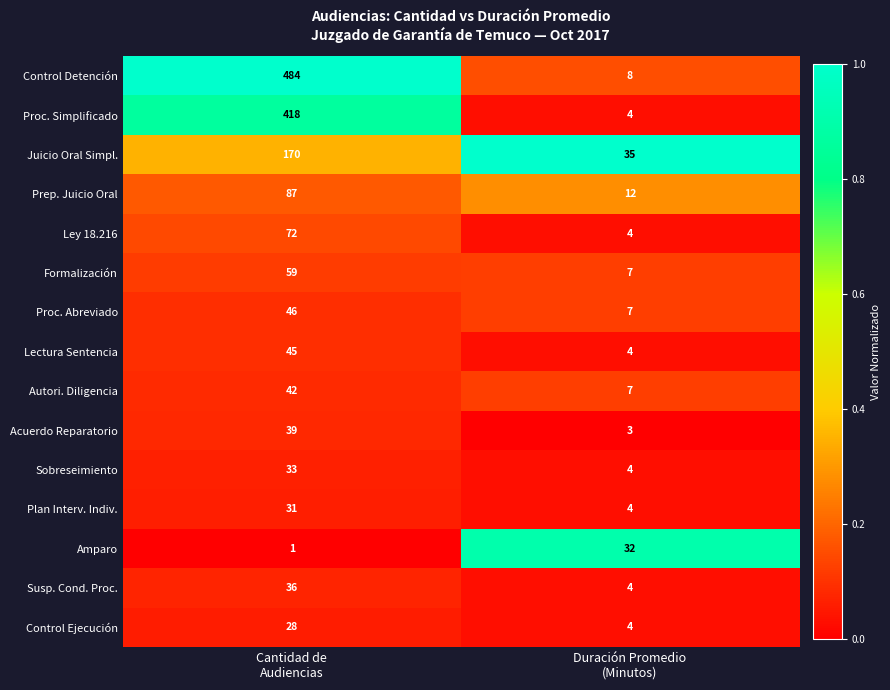

Which series has the widest spread of values?

Control Detención